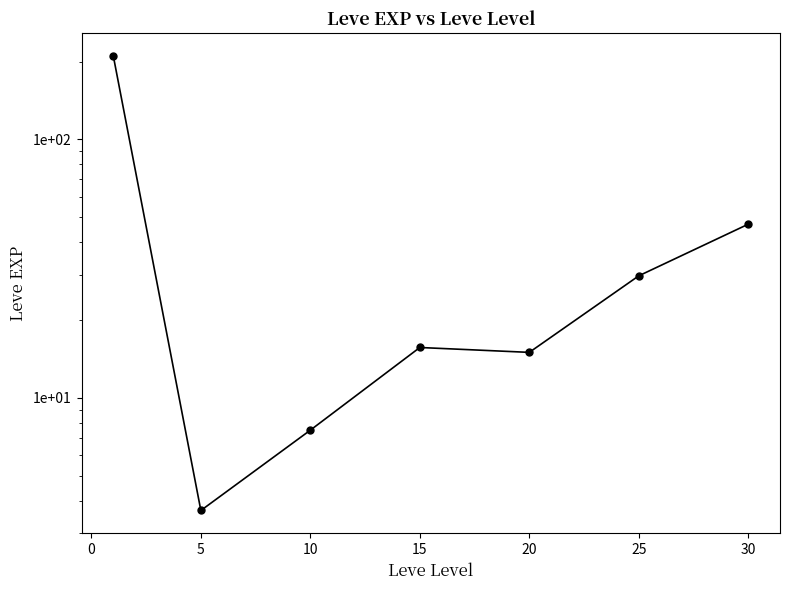

Reading left to right, transcribe all the data shown in this chart.

210.7	3.7	7.5	15.7	15.0	29.7	47.0